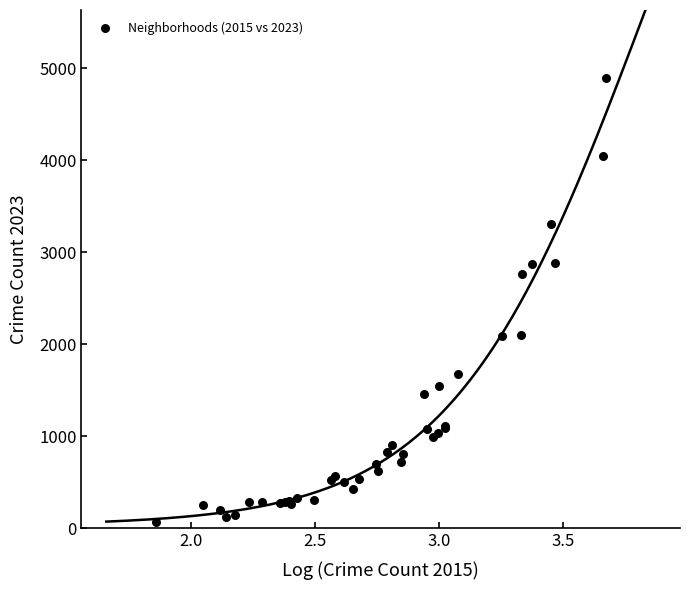

What Y value in the scatter plot is closest to 2482?

2769